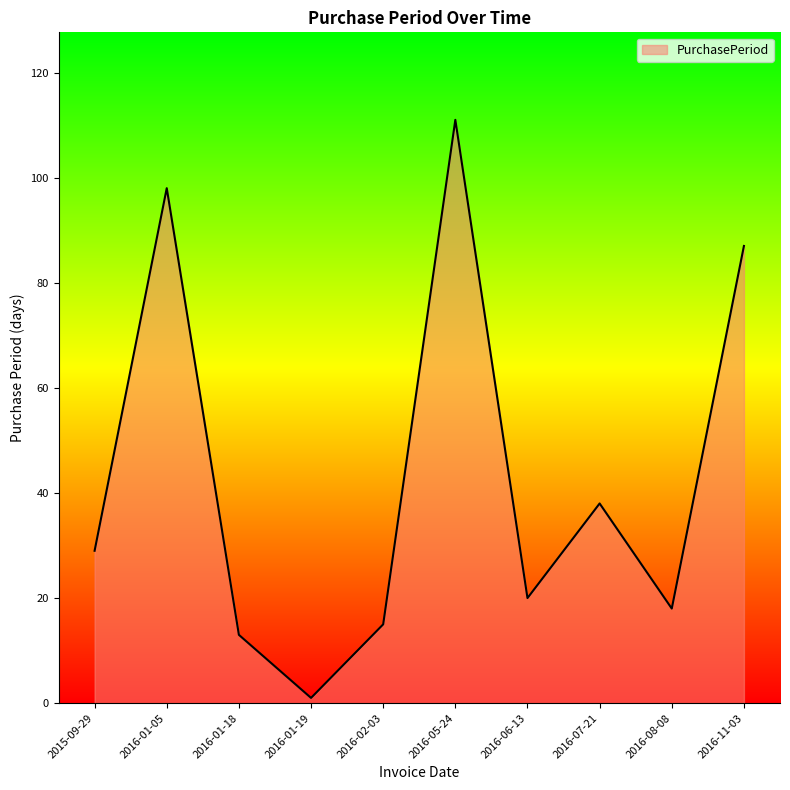

Which label corresponds to the smallest value in the chart?

2016-01-19